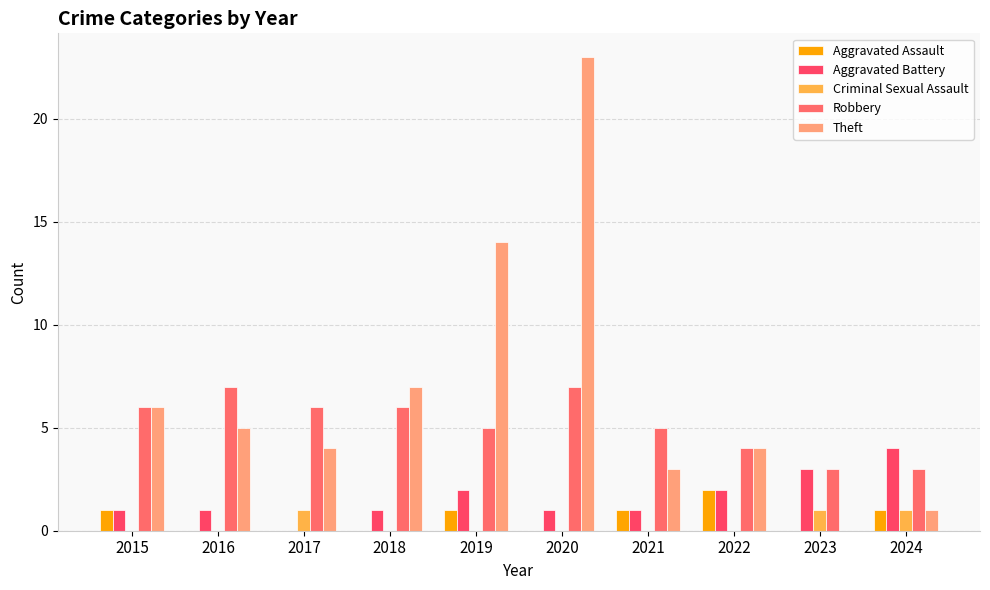

Where is Robbery nearest to the value 5?

2019